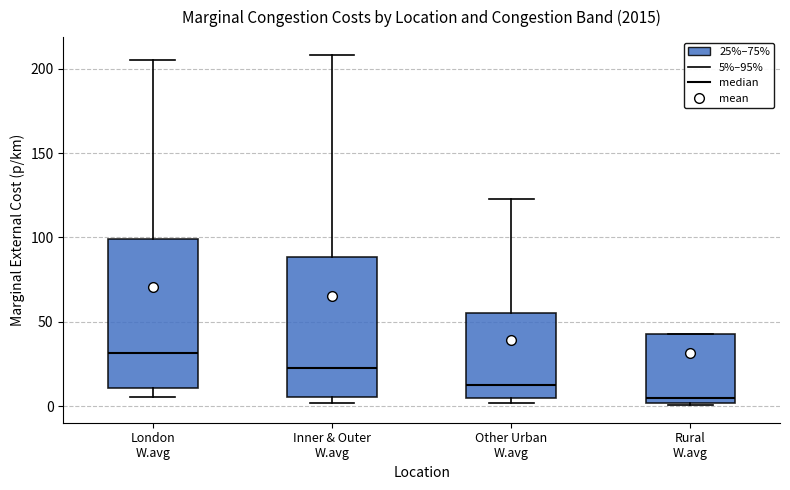

Which box has the lowest median line?

Rural W.avg